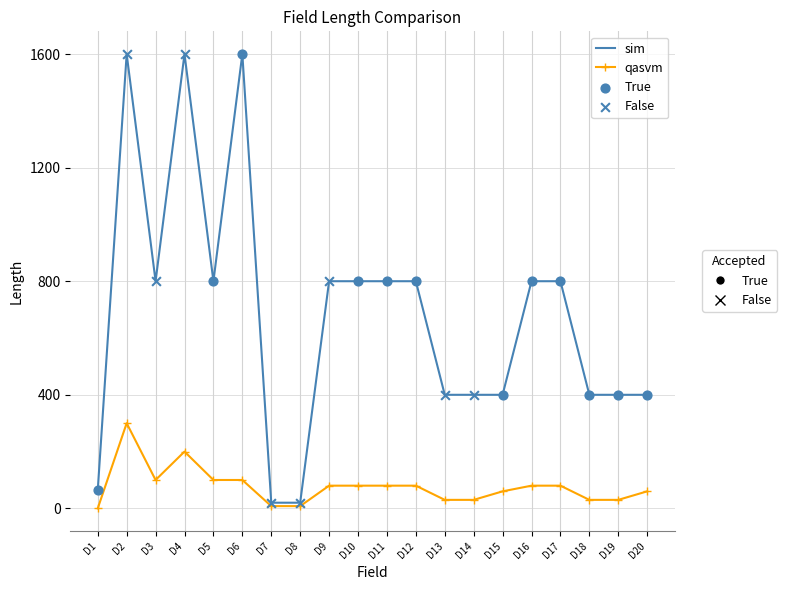

At which category is the sum across all series the highest?

D2